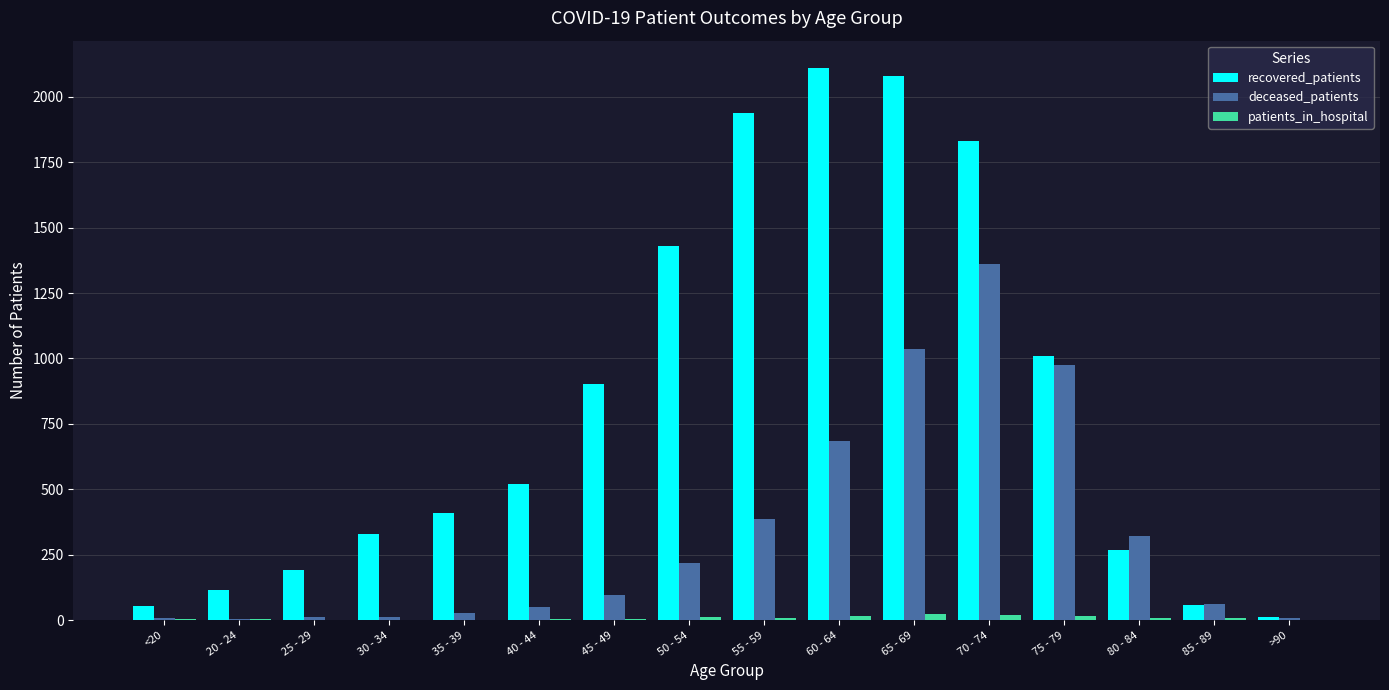

Where is recovered_patients nearest to the value 1061?

75 - 79